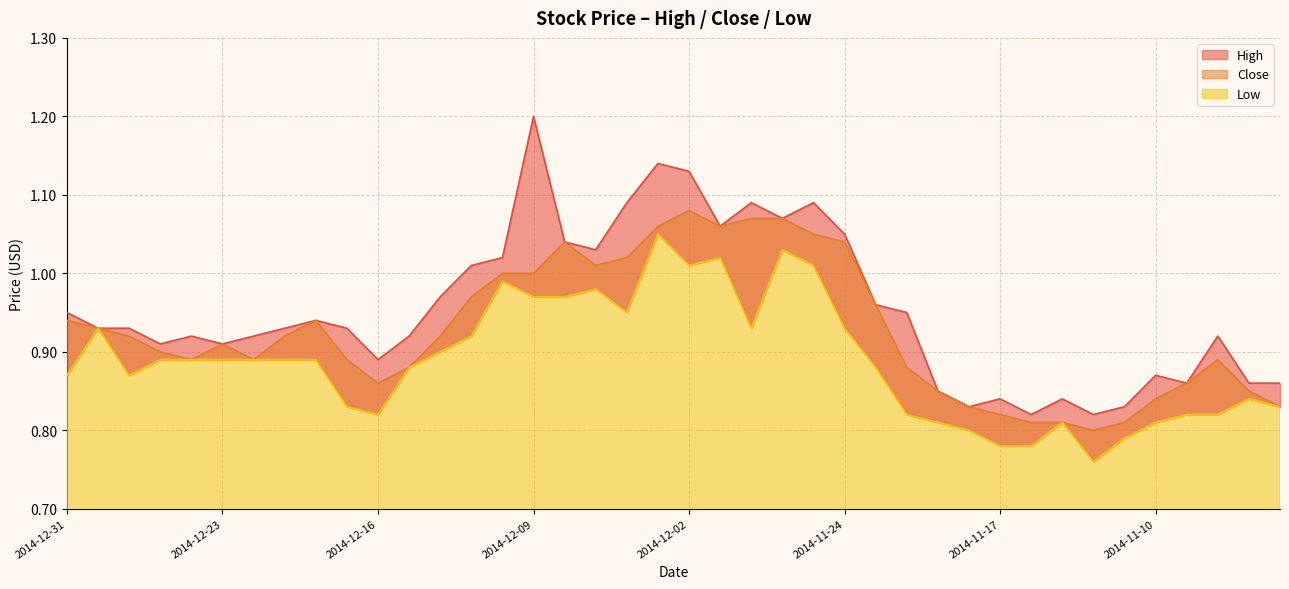

What is the lowest value of the Low series?

0.8